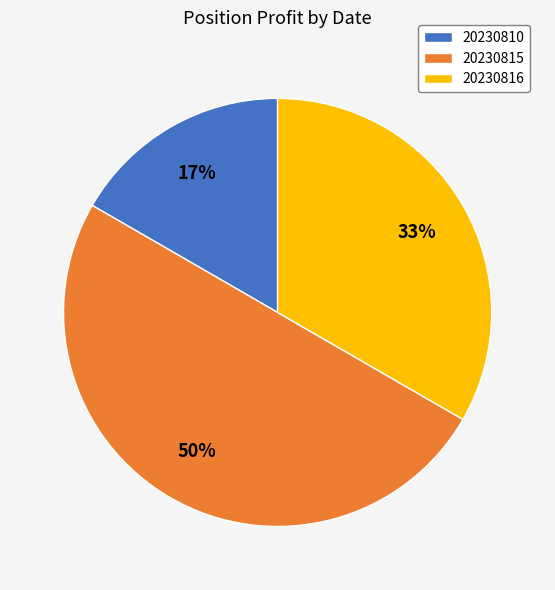

Between 20230810 and 20230815, which is larger?

20230815